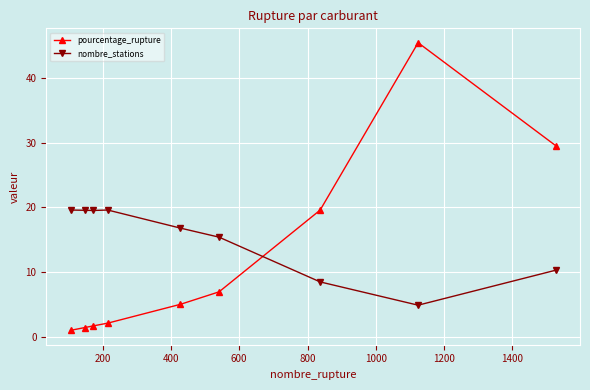

What is the smallest value displayed?

1.1